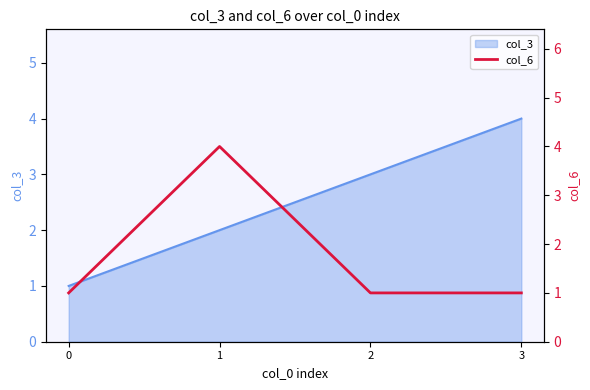

Which has a higher value, 3 or 2?

3